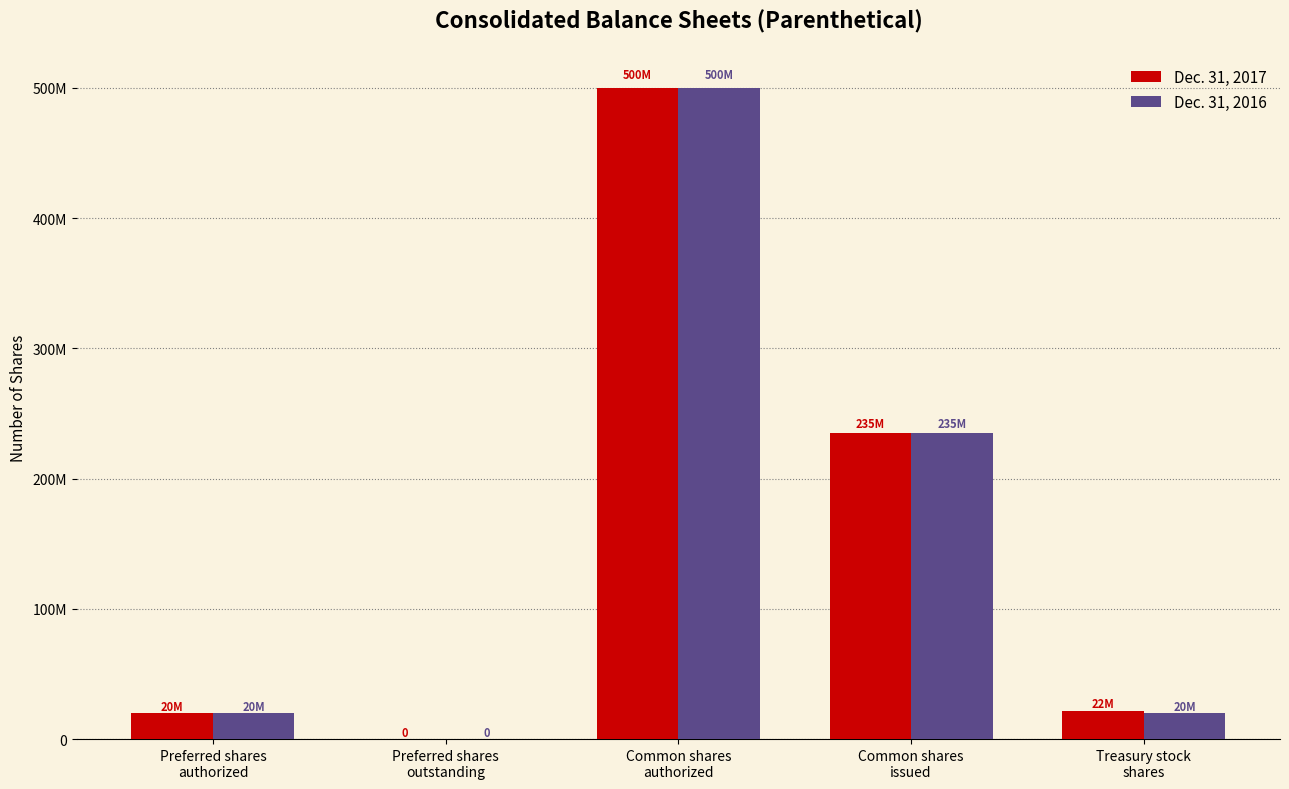

What are all the series names shown in the legend?

Dec. 31, 2017, Dec. 31, 2016